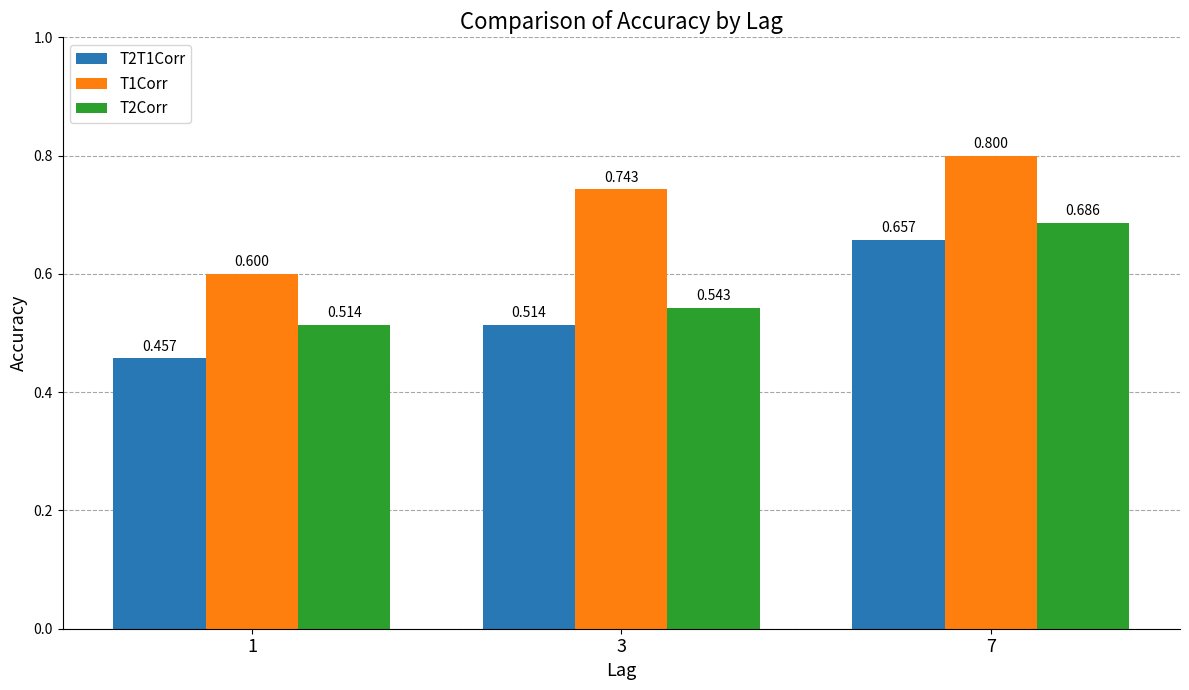

At which category is the sum across all series the highest?

7